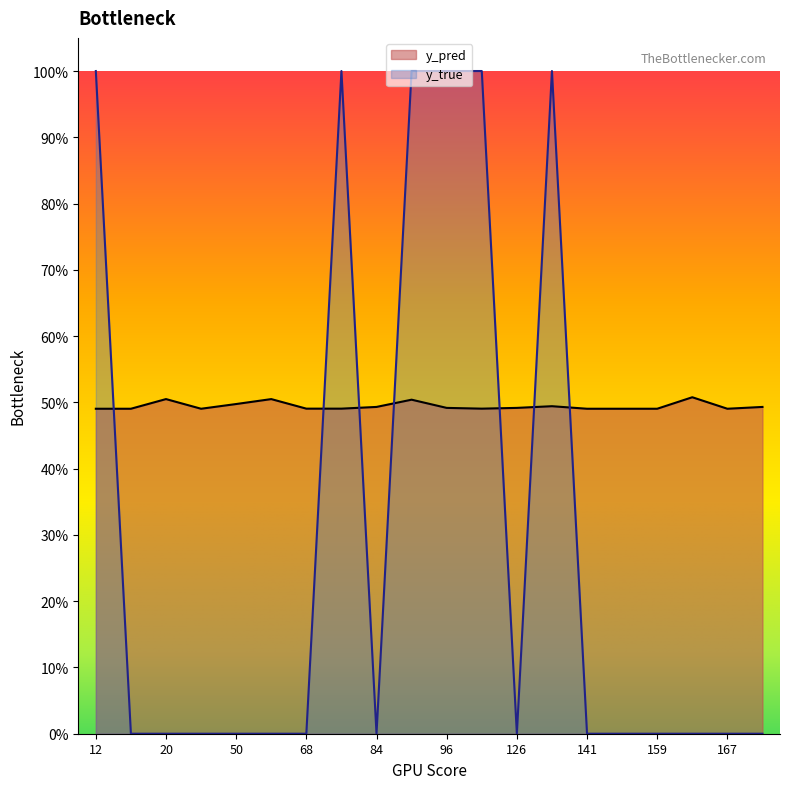

How many series are shown in this chart?

2